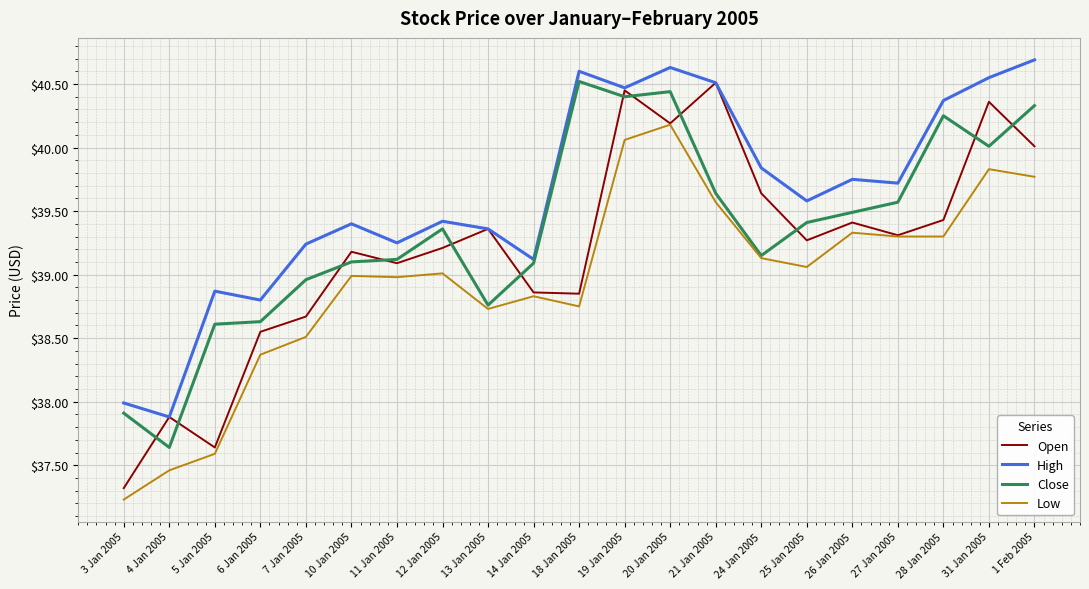

List the series in order of their overall mean, lowest first.

Low, Open, Close, High